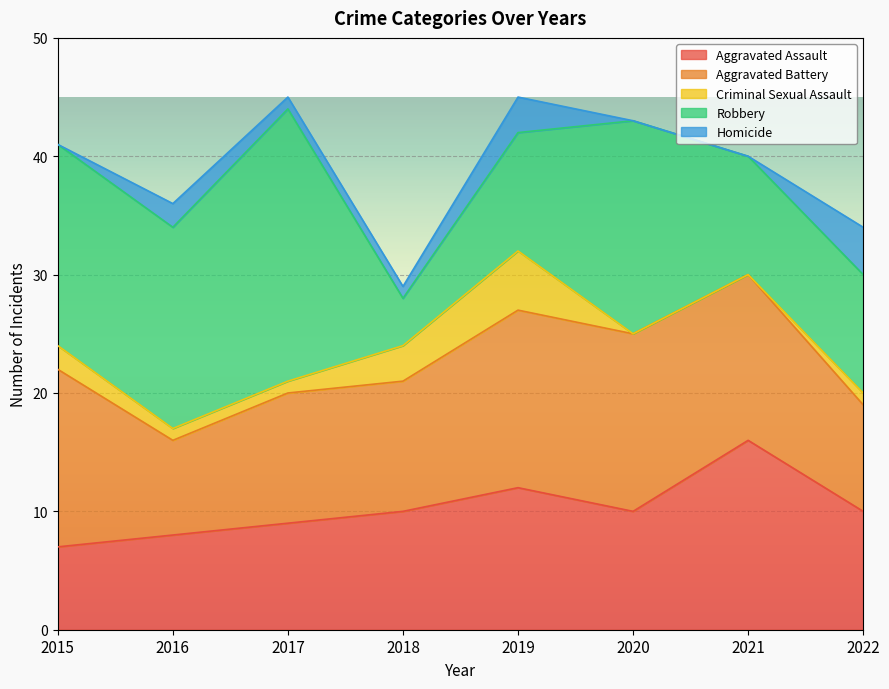

Is the value of Homicide at 2016 greater than the value of Criminal Sexual Assault at 2018?

No